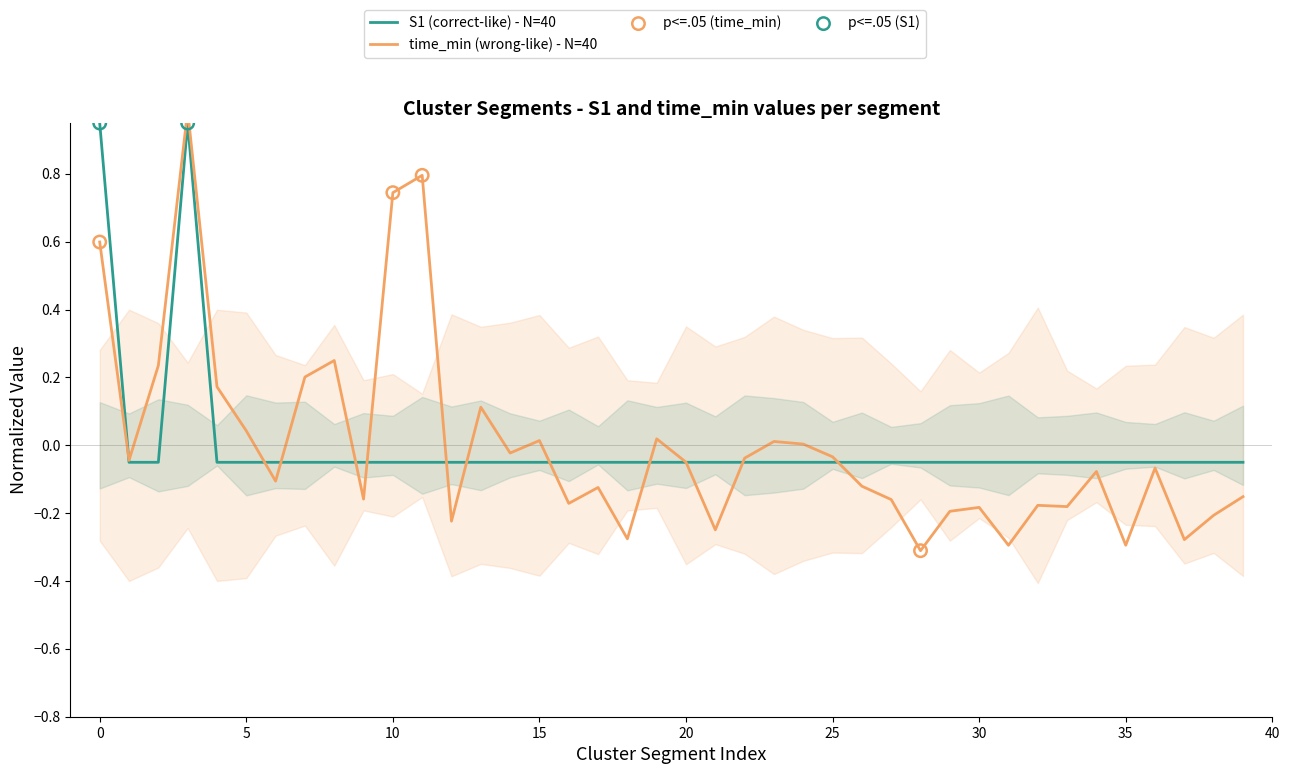

Which series has the widest spread of Y values?

time_min